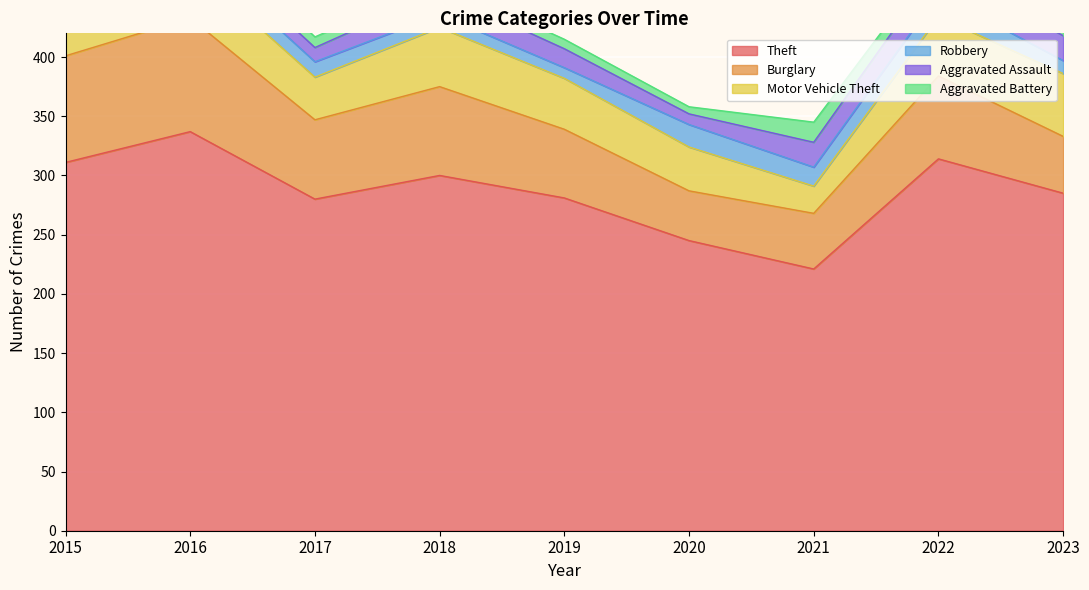

What is the sum of all Aggravated Battery values?

98